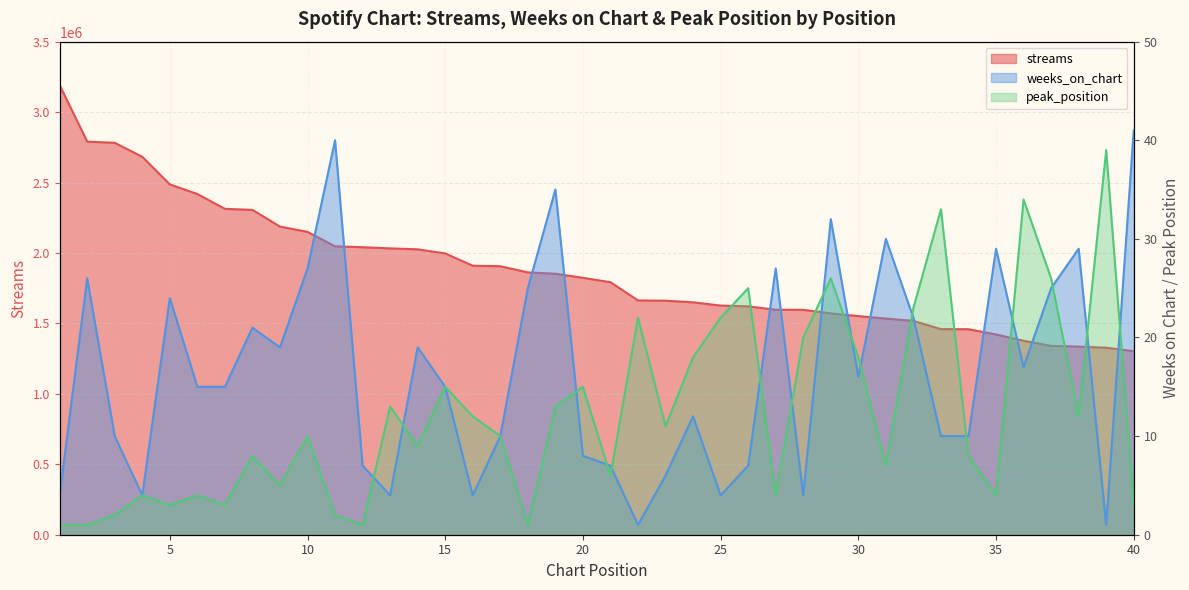

True or false: streams and peak_position intersect in this chart.

False